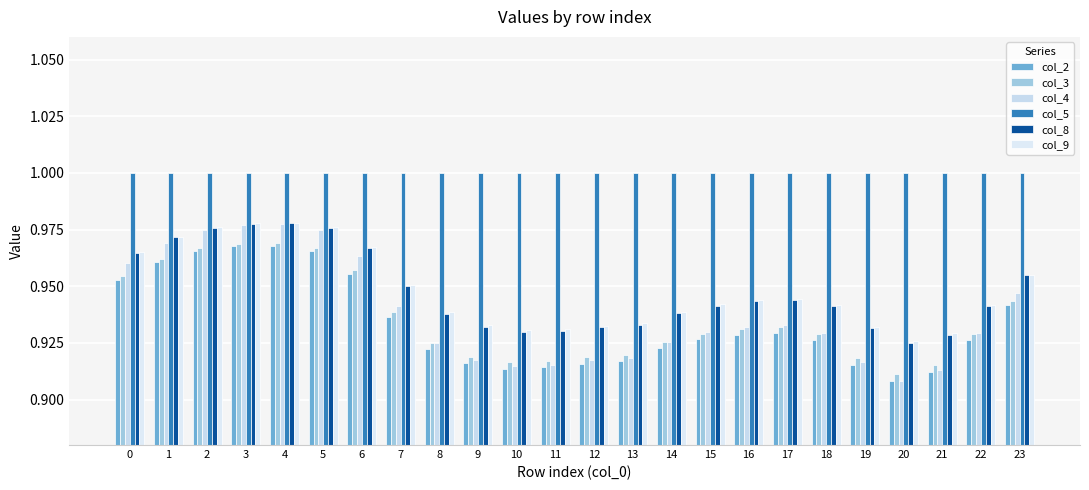

Is the value of col_3 at 4 greater than the value of col_8 at 11?

Yes